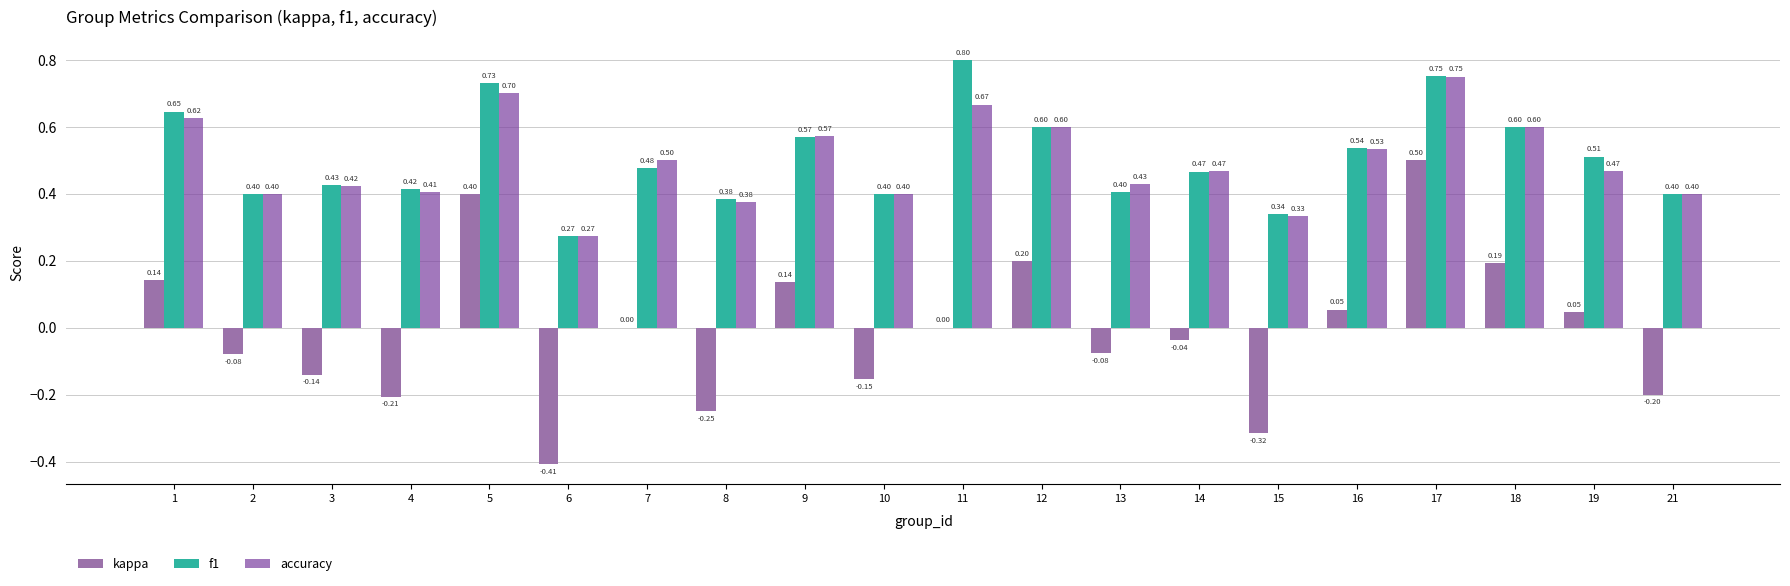

At which category does the chart reach its peak across all series?

11